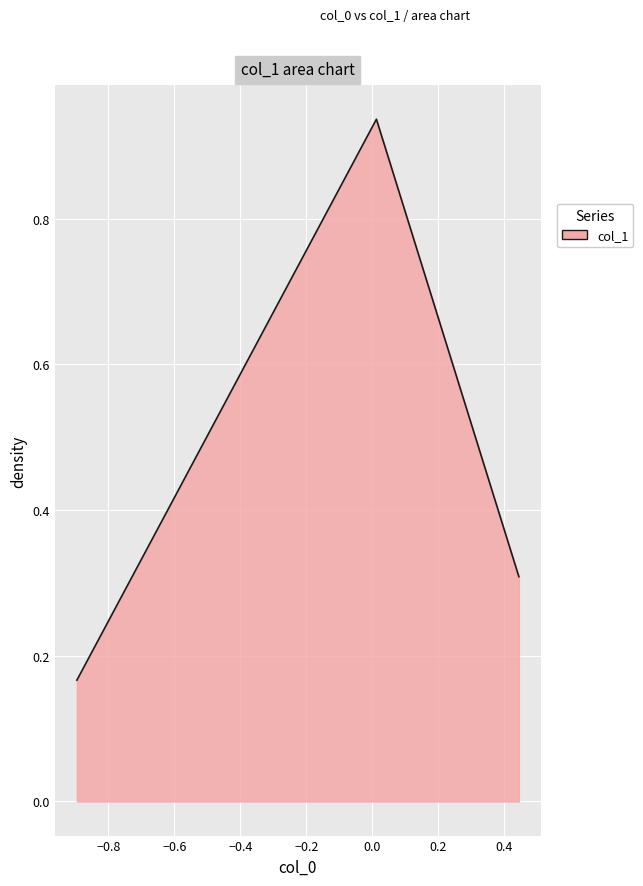

What is the difference between the maximum and minimum values?

0.8